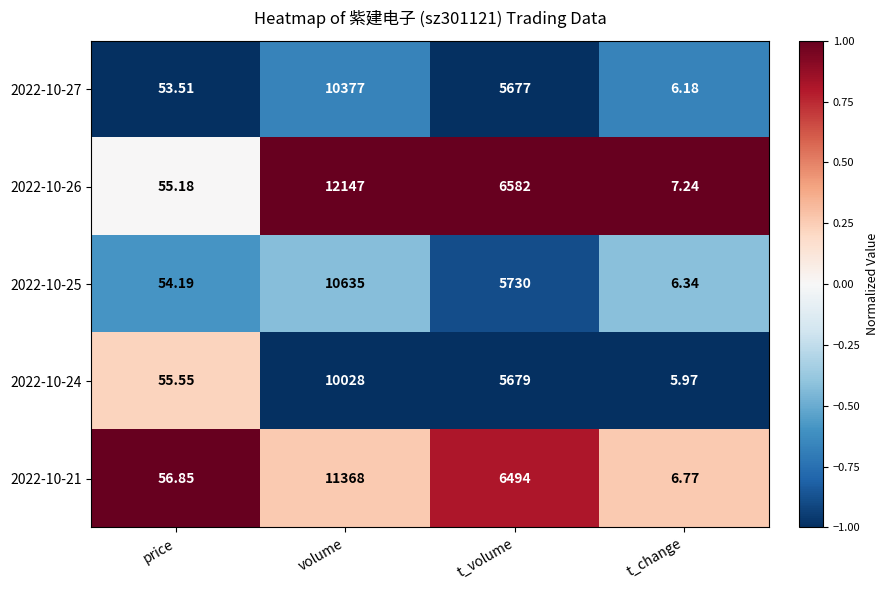

Which label corresponds to the smallest value in the chart?

t_change